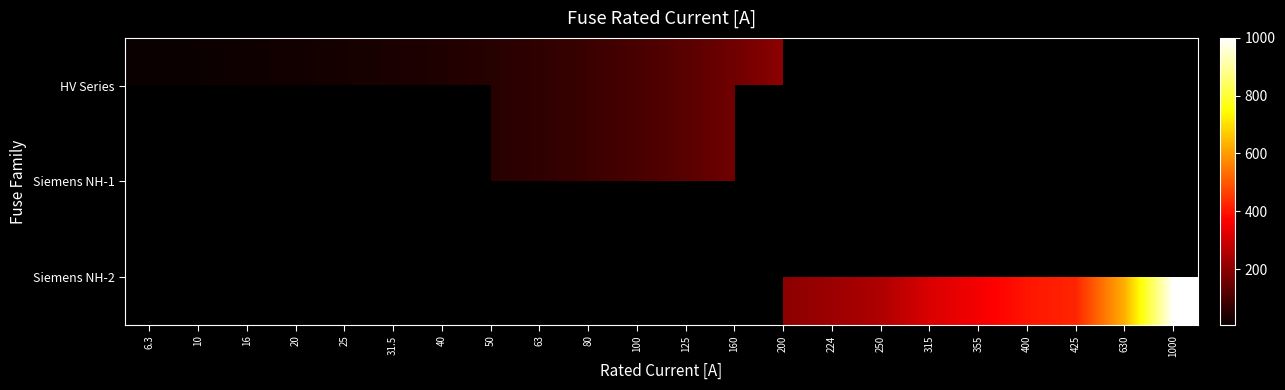

At which category does the chart reach its peak across all series?

1000